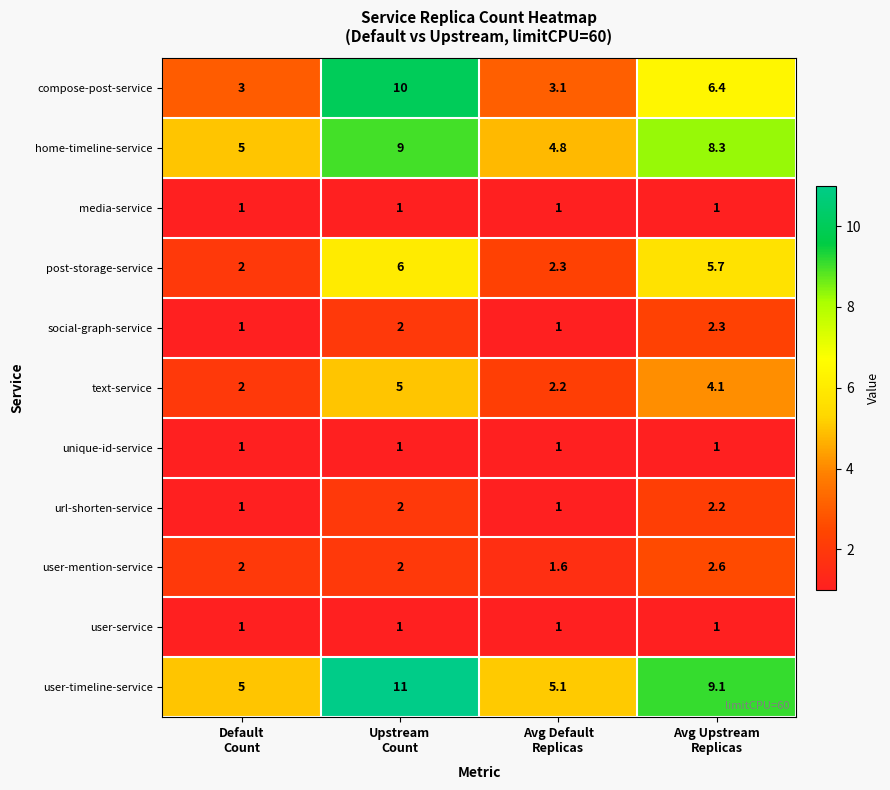

What is the difference between the highest and lowest values at Default
Count?

4.0